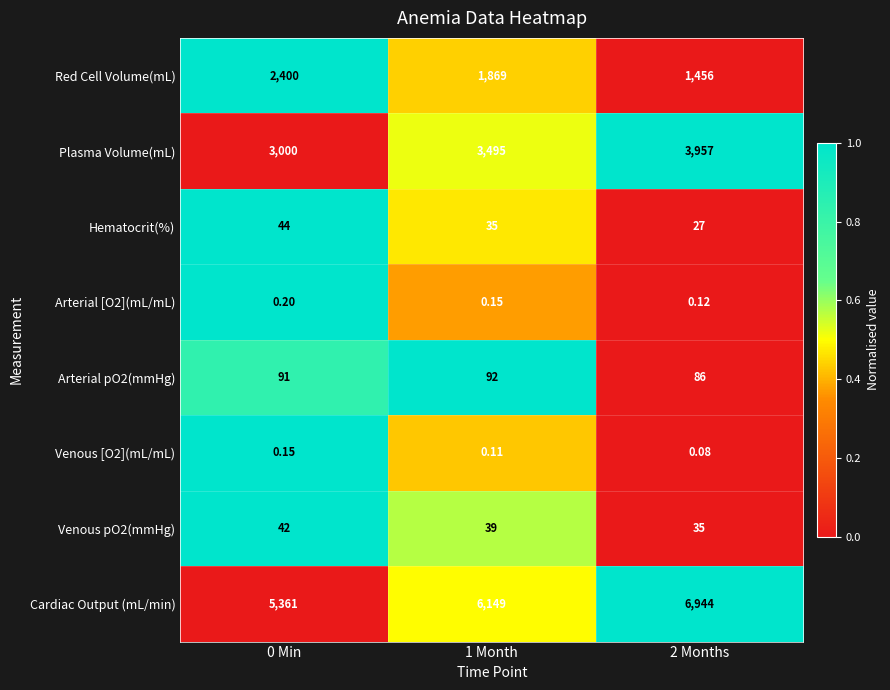

Rank the series by their maximum value, from lowest to highest.

Venous [O2](mL/mL), Arterial [O2](mL/mL), Venous pO2(mmHg), Hematocrit(%), Arterial pO2(mmHg), Red Cell Volume(mL), Plasma Volume(mL), Cardiac Output (mL/min)